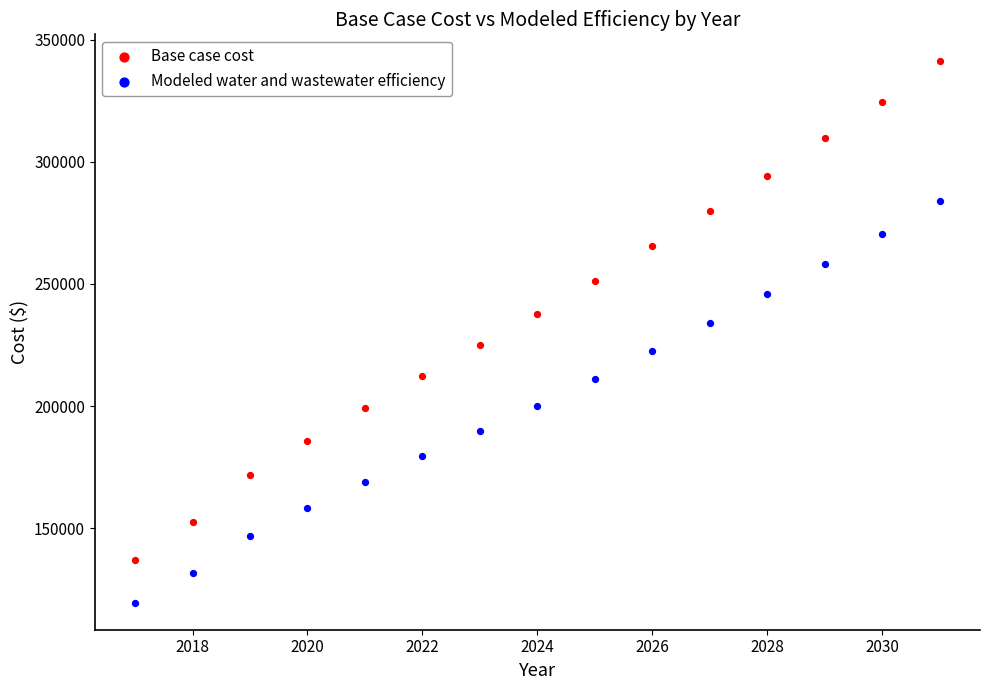

What are all the series names shown in the legend?

Base case cost, Modeled water and wastewater efficiency